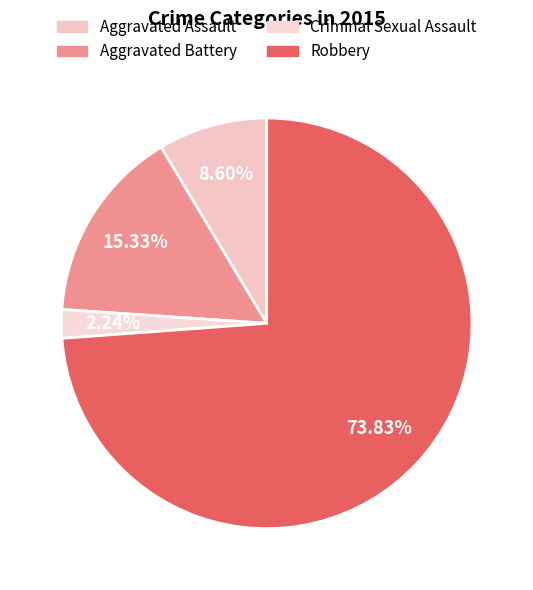

Which slice is the largest?

Robbery